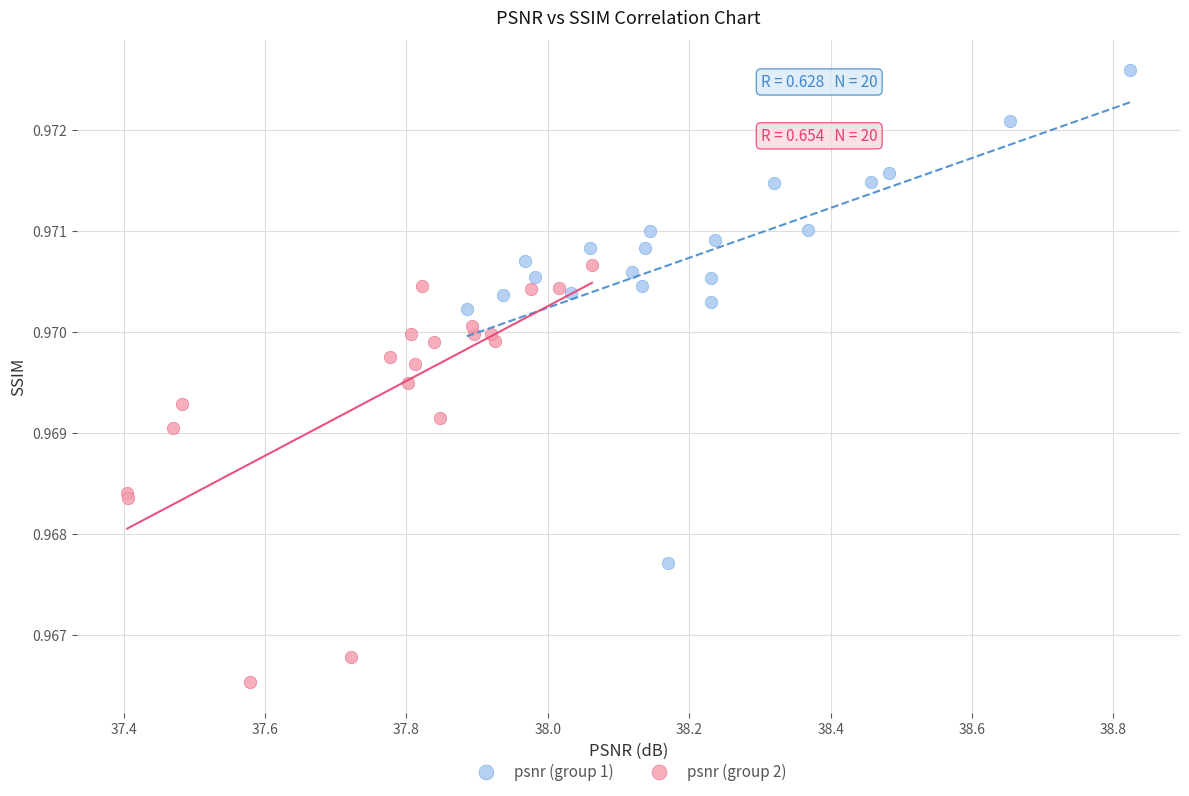

Which series has the largest Y range (max minus min)?

psnr (group 1)